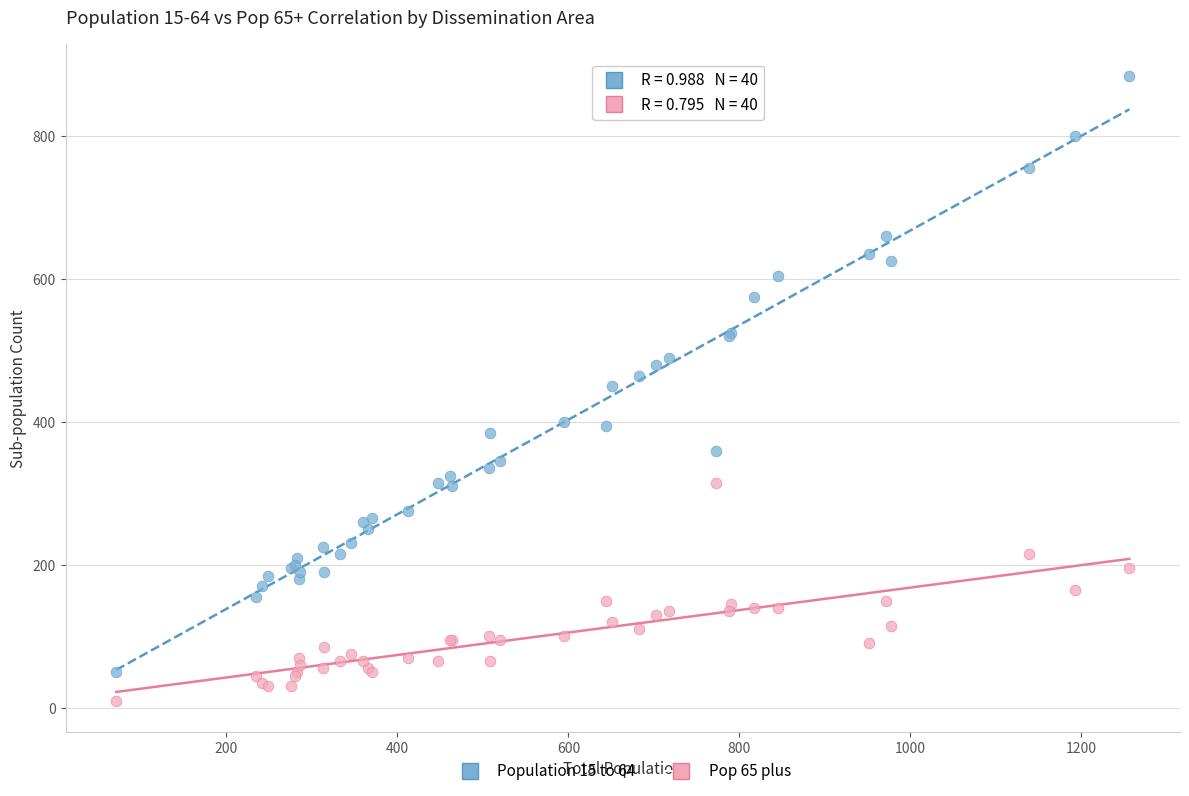

Which series has the largest Y range (max minus min)?

Population 15 to 64